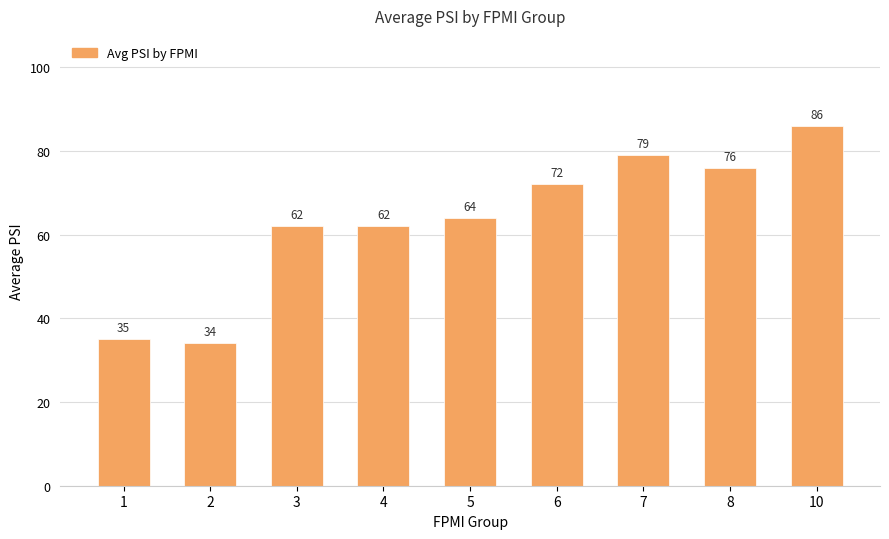

What is the maximum value shown in the chart?

86